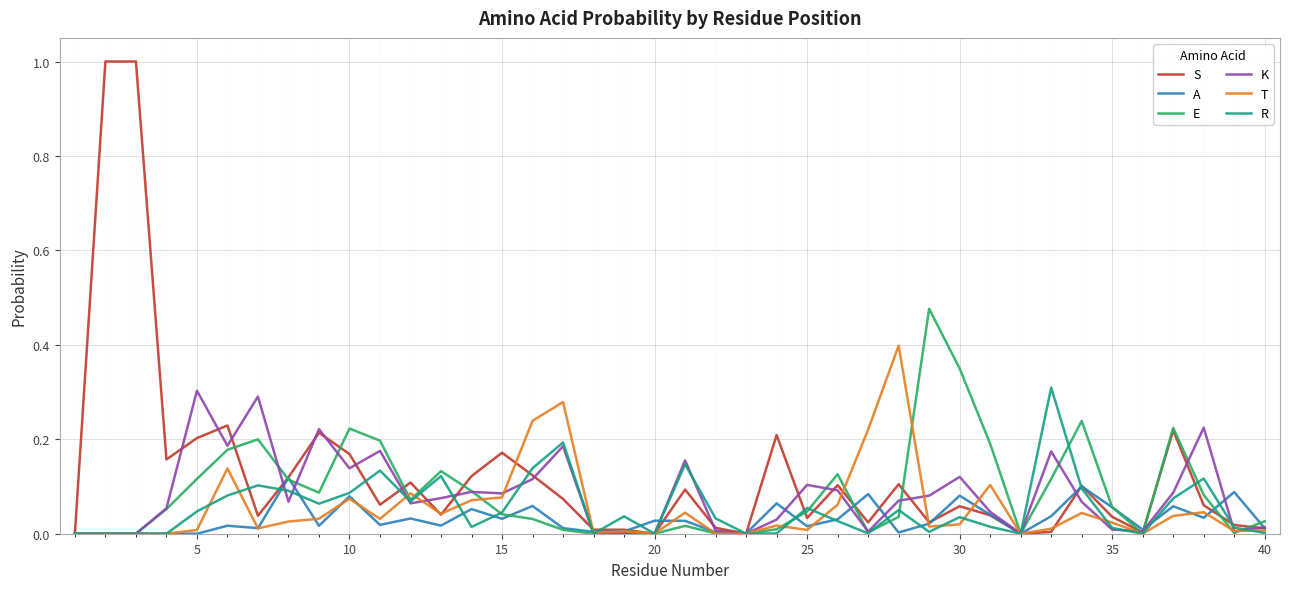

How many lines are shown in the chart?

6